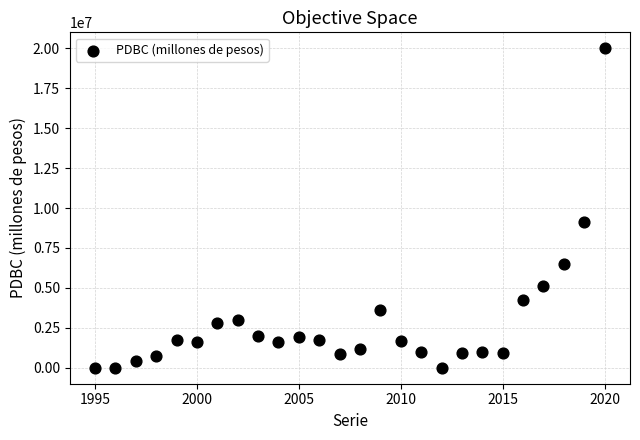

What is the range of X values (max minus min)?

25